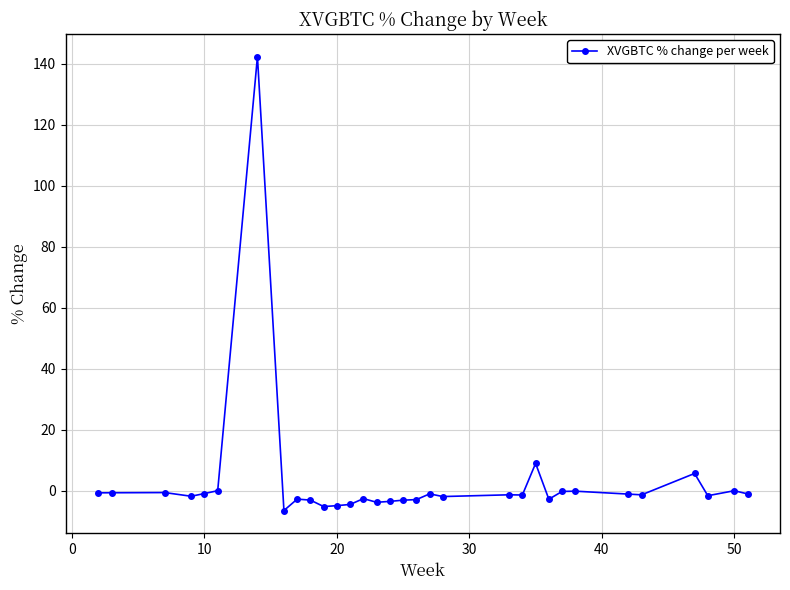

True or false: there are more than 0 points higher than both neighbors.

True